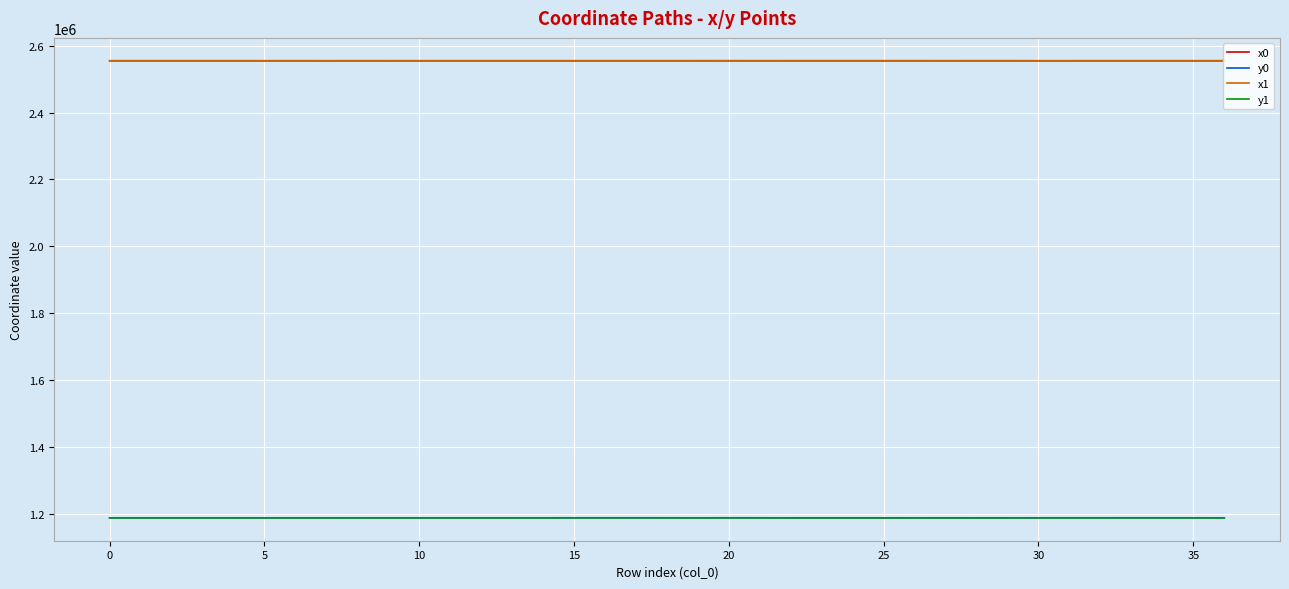

True or false: y0 and x1 intersect in this chart.

False